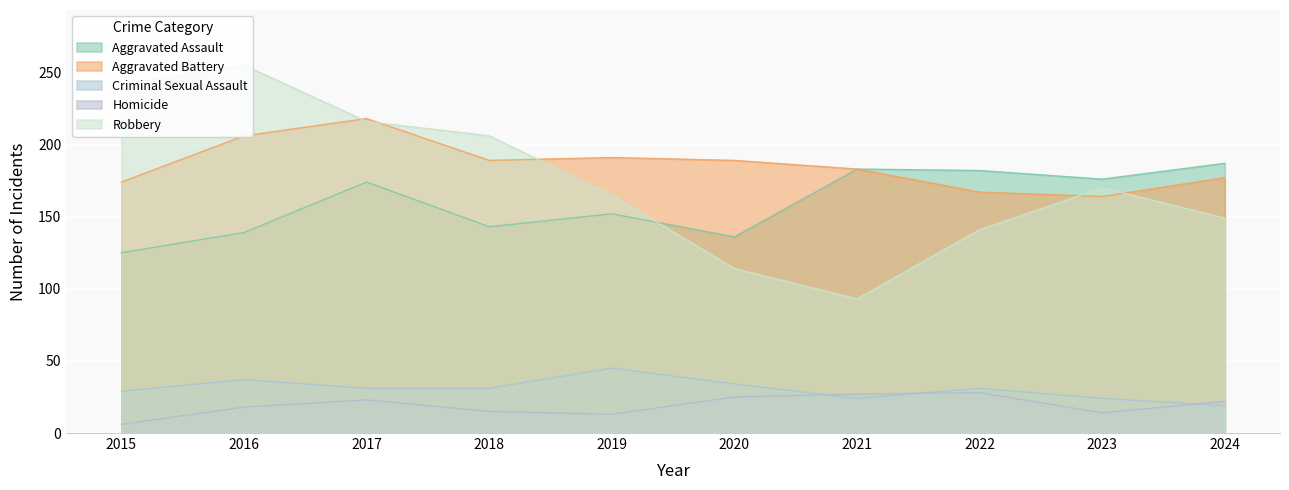

What is the sum of all Homicide values?

191